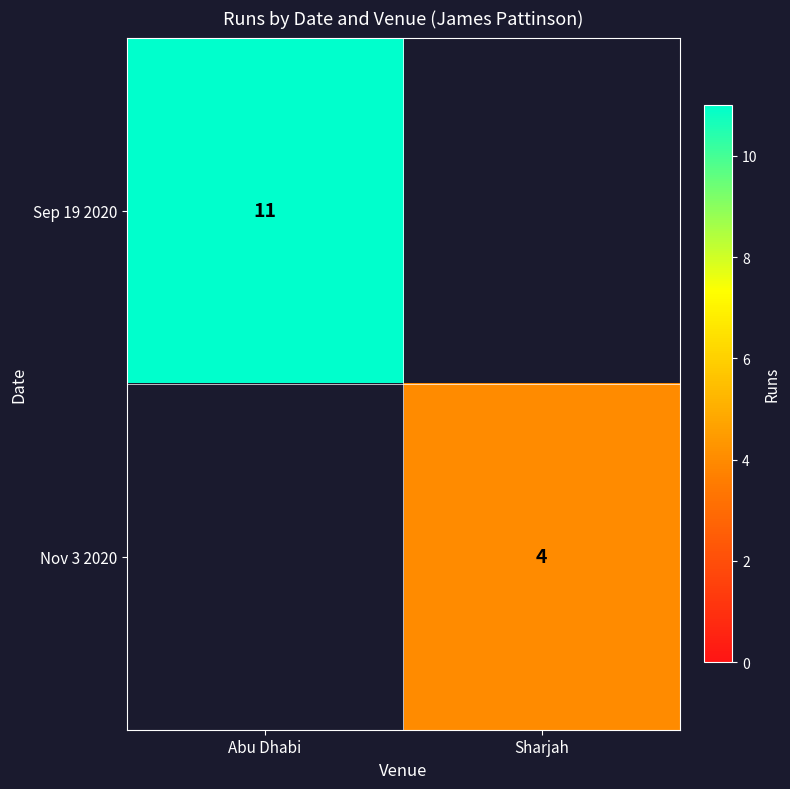

Is it true that Nov 3 2020 equals 4 at Sharjah?

True